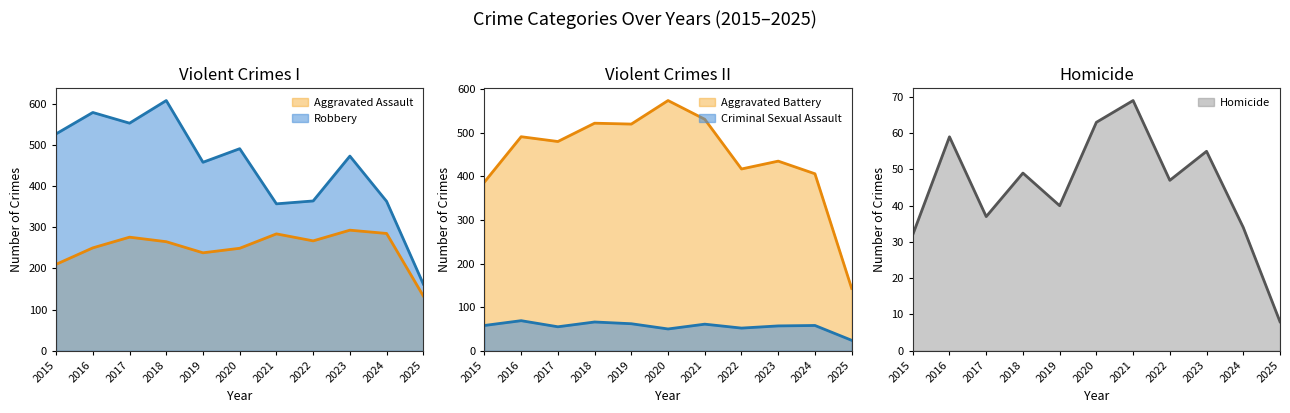

What is the average value of the Homicide series?

45